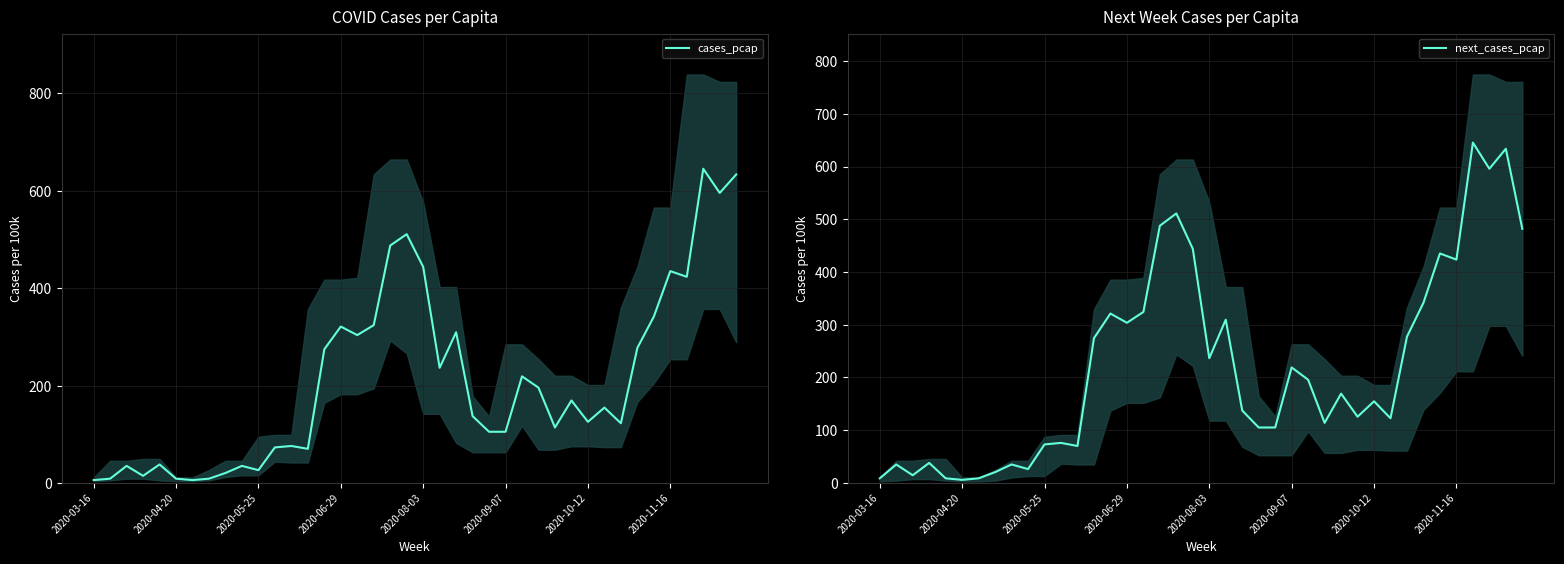

Which category has the lowest value across all series?

2020-03-16